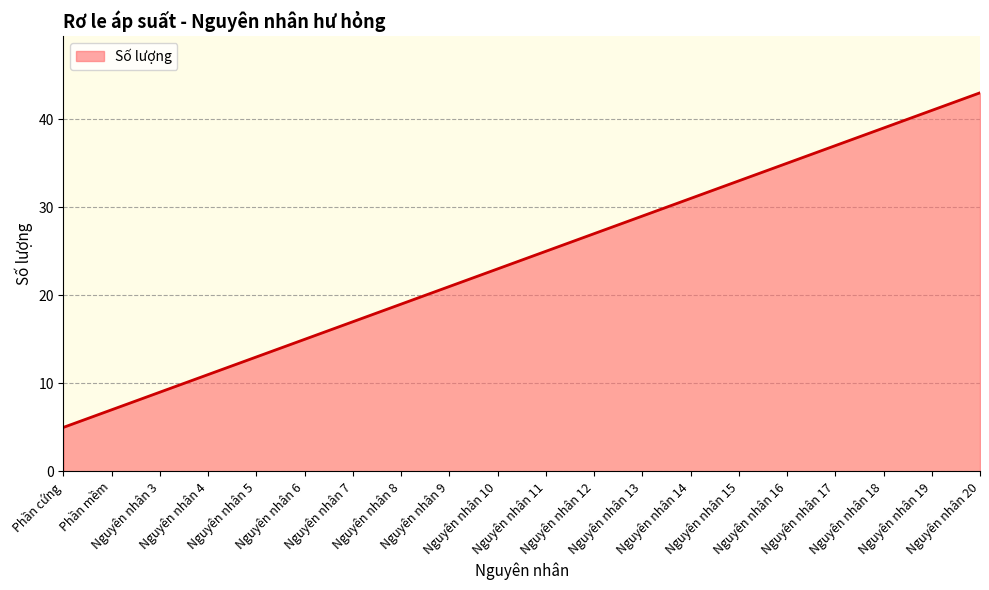

True or false: the data shows 66 at Nguyên nhân 17.

False